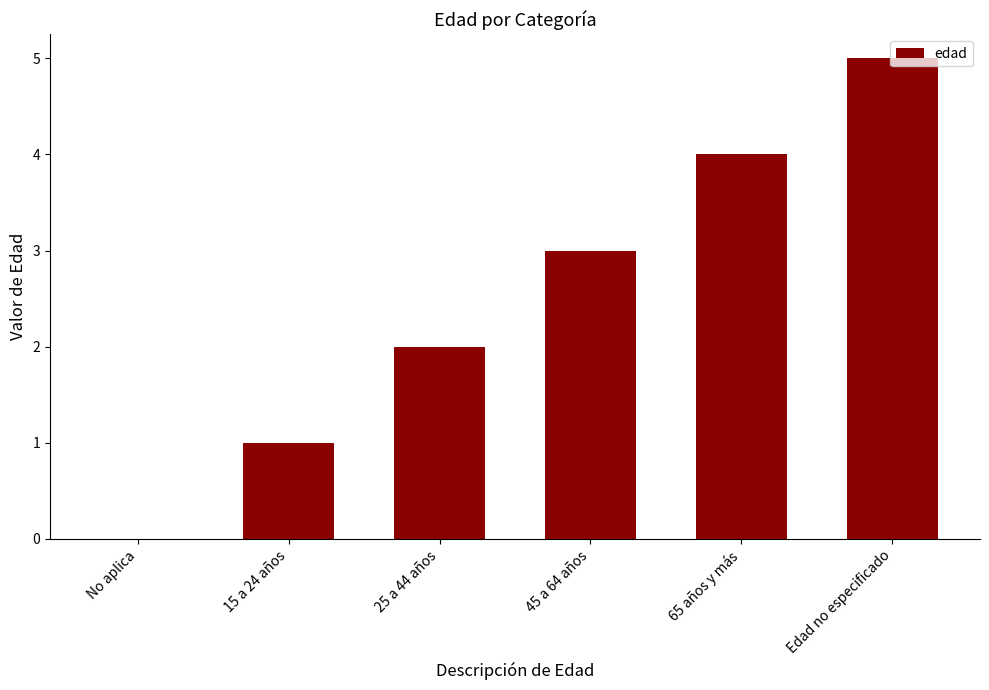

At which category does the chart reach its peak across all series?

Edad no especificado